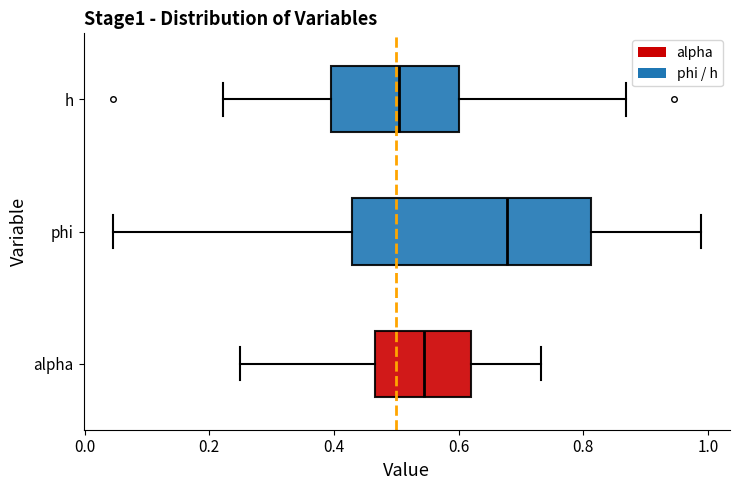

Which box is the widest, from its left edge to its right edge?

phi